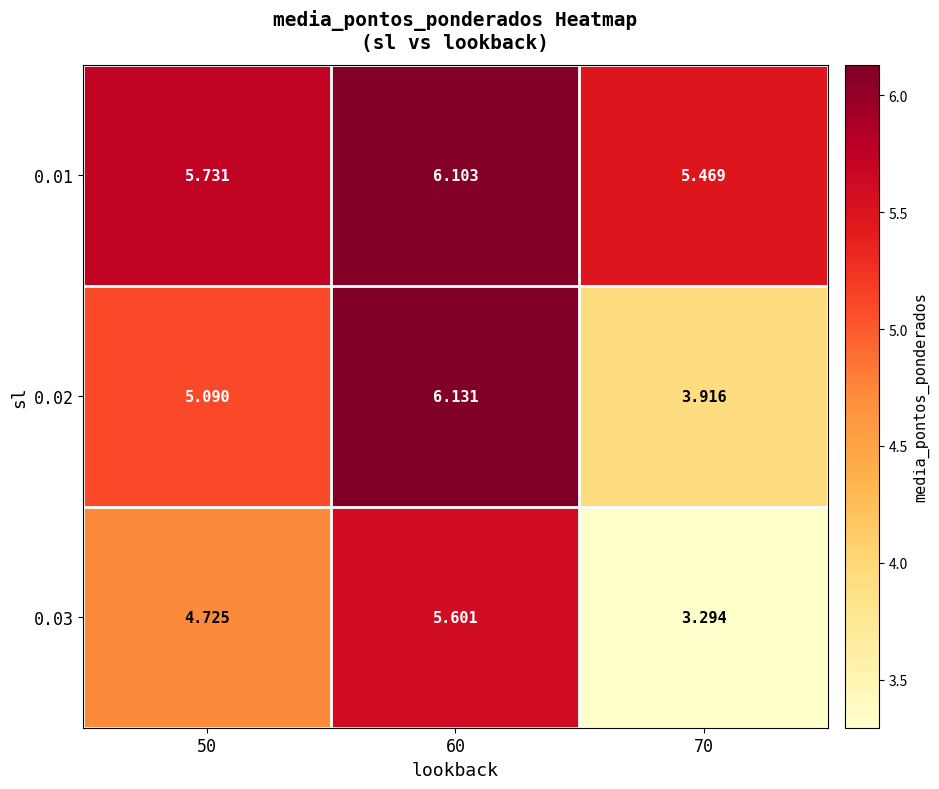

Is the value of 0.02 at 50 greater than the value of 0.03 at 70?

Yes